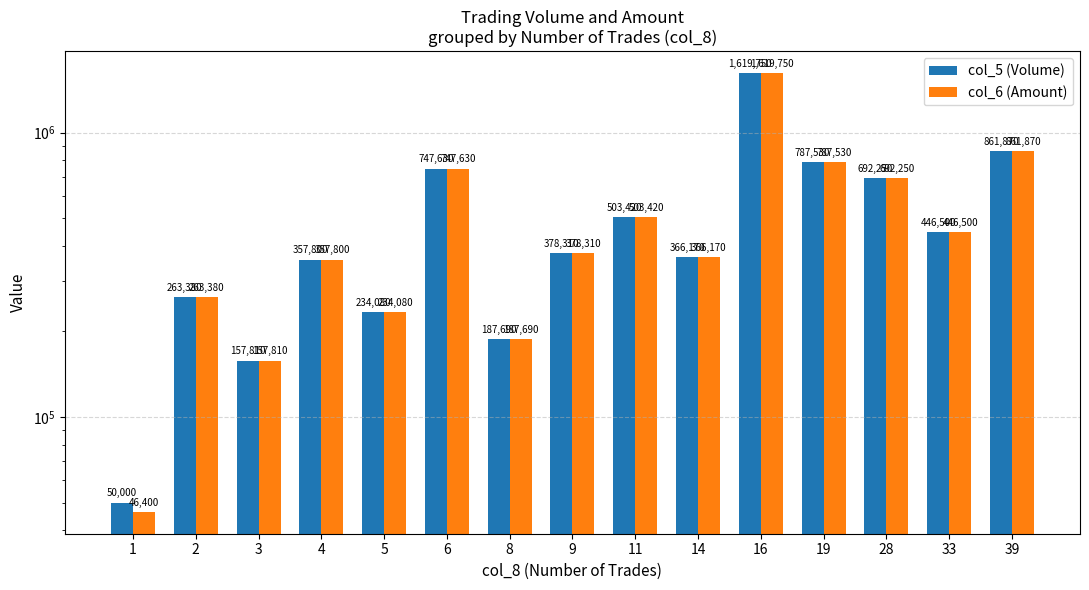

What is the value of the col_5 (Volume) bar at the 12th from the left?

787530